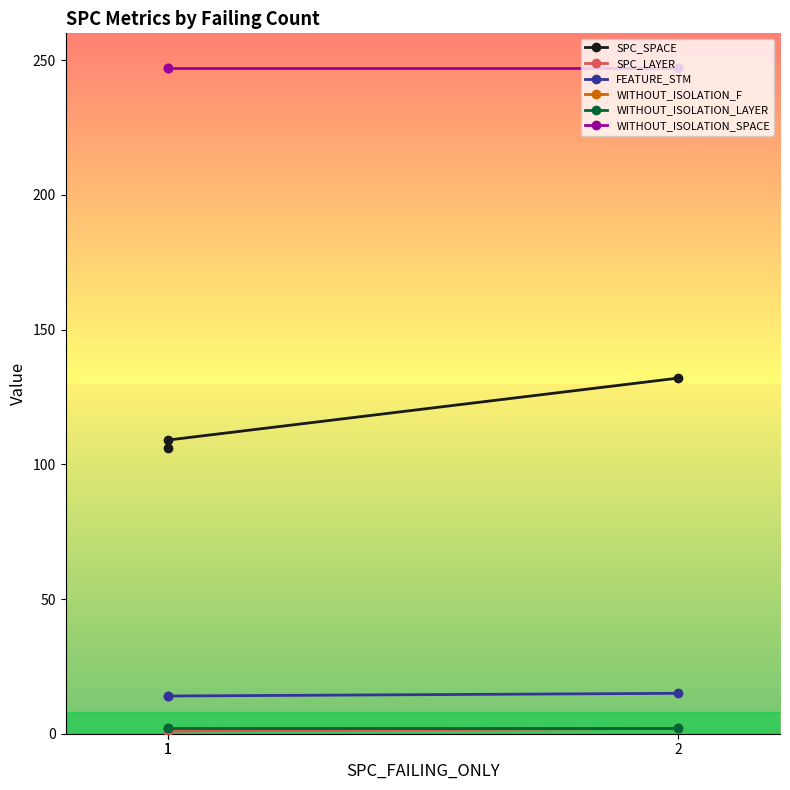

At 1, list the series in order from largest to smallest.

WITHOUT_ISOLATION_SPACE, SPC_SPACE, FEATURE_STM, WITHOUT_ISOLATION_F, WITHOUT_ISOLATION_LAYER, SPC_LAYER